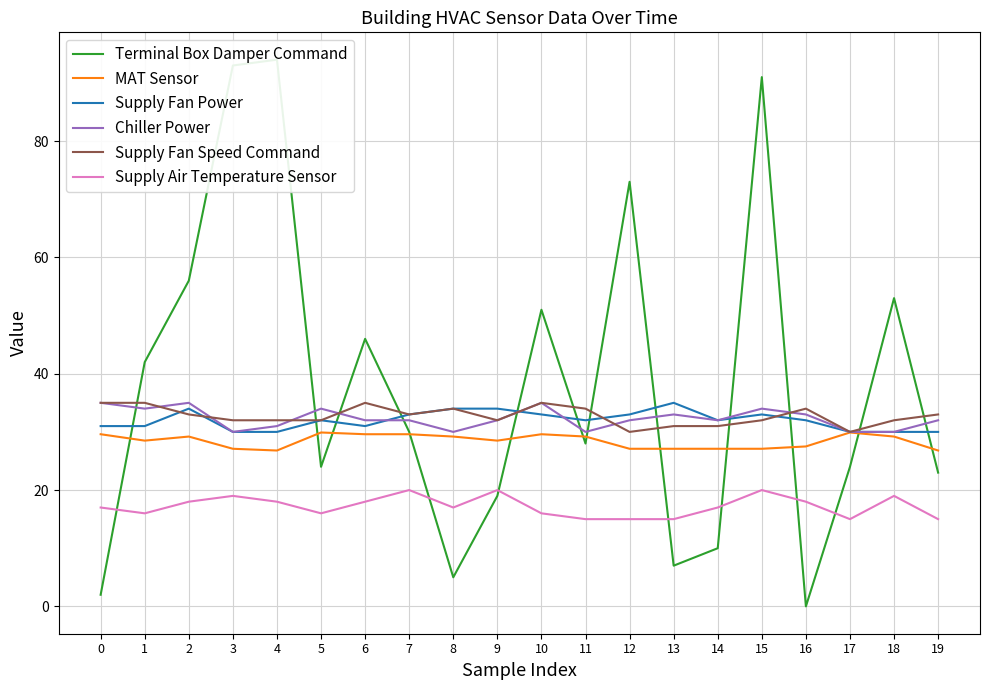

Reading left to right, extract all data points from this chart.

Terminal Box Damper Command: 2.0	42.0	56.0	93.0	94.0	24.0	46.0	30.0	5.0	19.0	51.0	28.0	73.0	7.0	10.0	91.0	0.0	24.0	53.0	23.0
MAT Sensor: 29.6	28.5	29.2	27.1	26.8	29.9	29.6	29.6	29.2	28.5	29.6	29.2	27.1	27.1	27.1	27.1	27.5	29.9	29.2	26.8
Supply Fan Power: 31.0	31.0	34.0	30.0	30.0	32.0	31.0	33.0	34.0	34.0	33.0	32.0	33.0	35.0	32.0	33.0	32.0	30.0	30.0	30.0
Chiller Power: 35.0	34.0	35.0	30.0	31.0	34.0	32.0	32.0	30.0	32.0	35.0	30.0	32.0	33.0	32.0	34.0	33.0	30.0	30.0	32.0
Supply Fan Speed Command: 35.0	35.0	33.0	32.0	32.0	32.0	35.0	33.0	34.0	32.0	35.0	34.0	30.0	31.0	31.0	32.0	34.0	30.0	32.0	33.0
Supply Air Temperature Sensor: 17.0	16.0	18.0	19.0	18.0	16.0	18.0	20.0	17.0	20.0	16.0	15.0	15.0	15.0	17.0	20.0	18.0	15.0	19.0	15.0